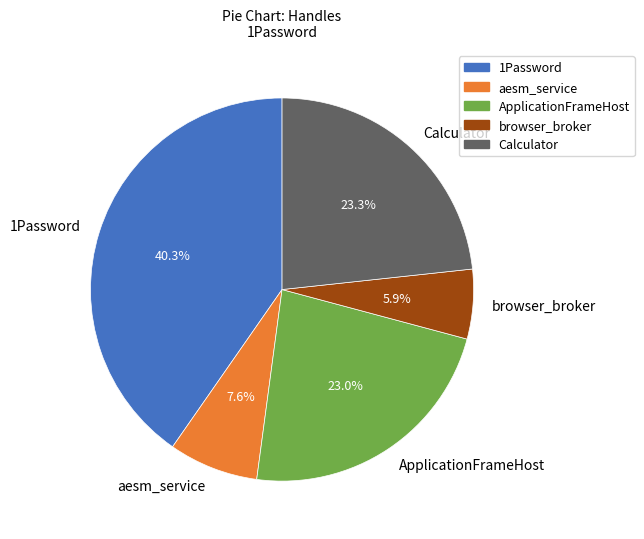

To the nearest percent, what percentage of the pie is Calculator?

23%